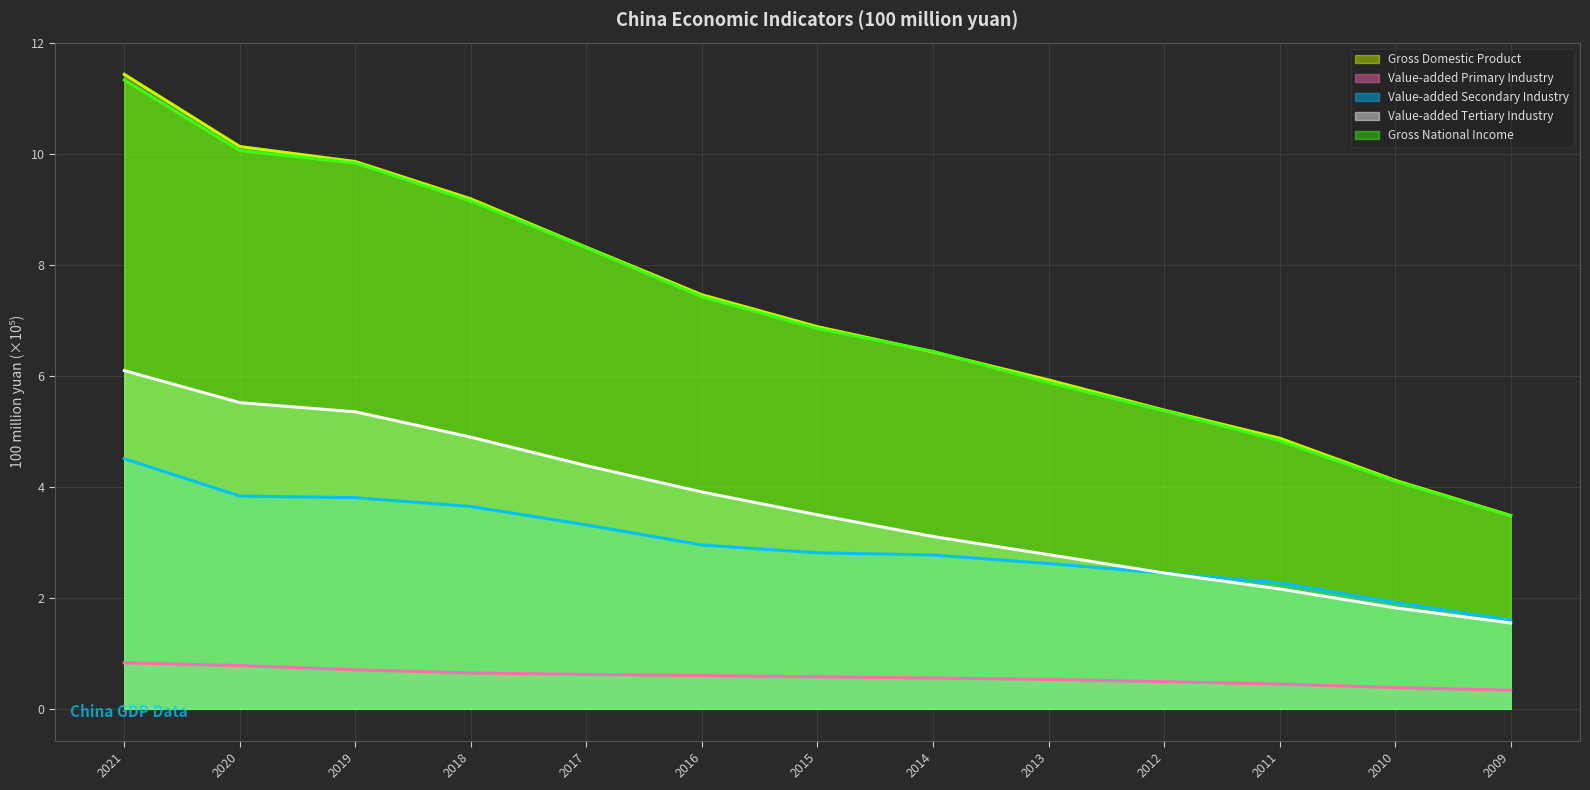

The Value-added Primary Industry series shows 0.6 at 2011. True or false?

False